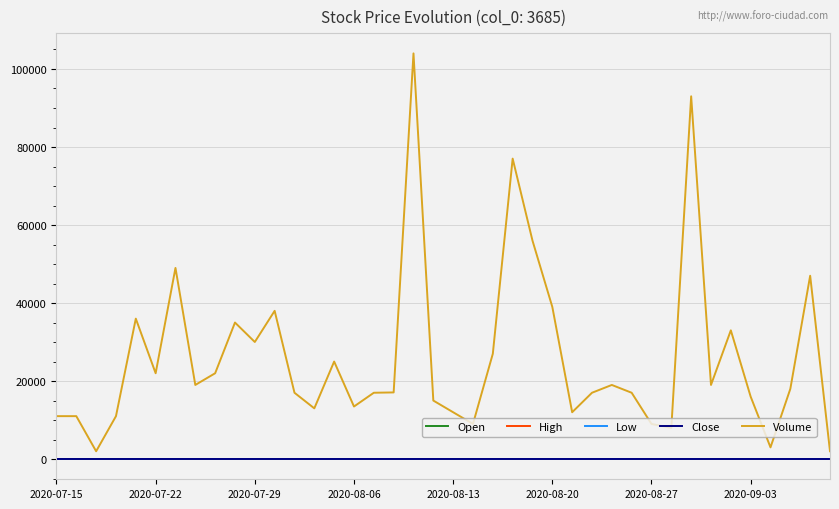

Which series has the largest total across all categories?

Volume